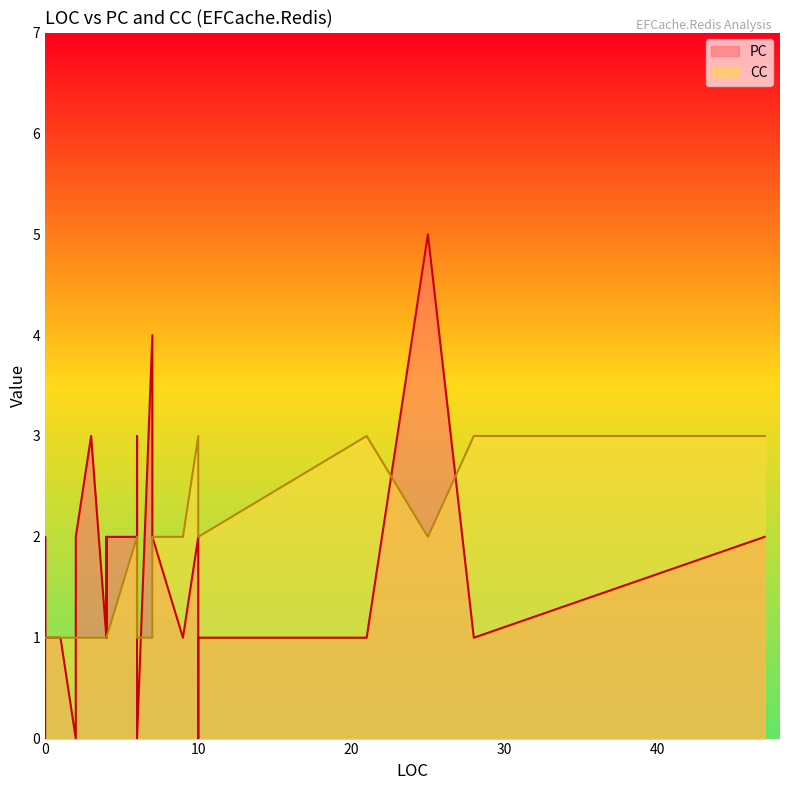

Between which two adjacent categories do PC and CC first intersect?

0 and 1